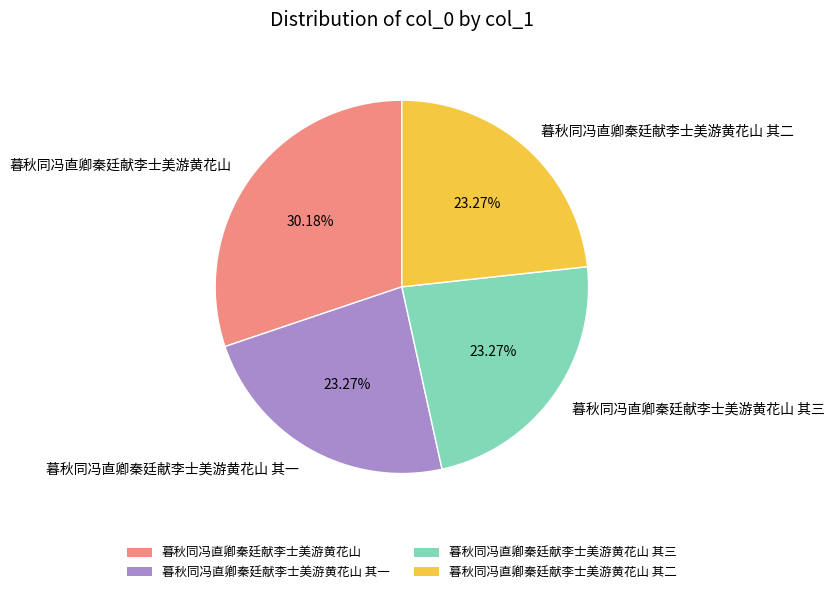

Does any single category account for the majority?

No